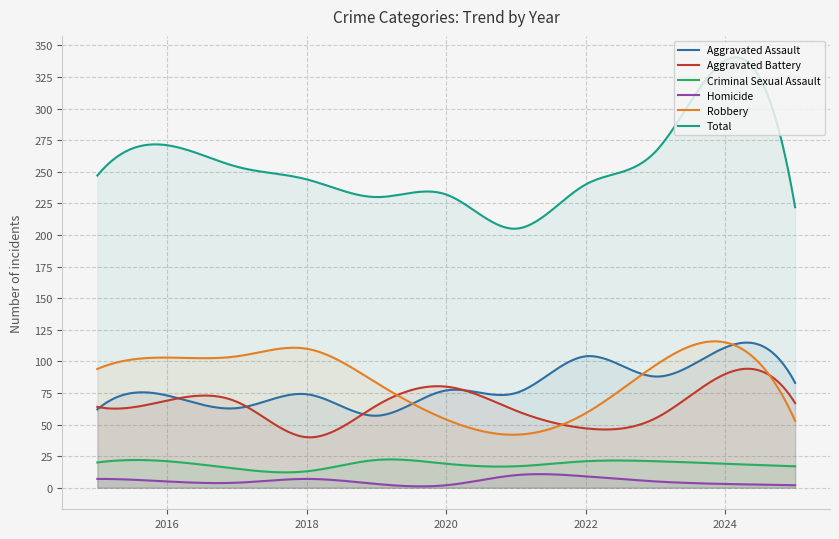

How many times do Robbery and Aggravated Battery cross each other?

3